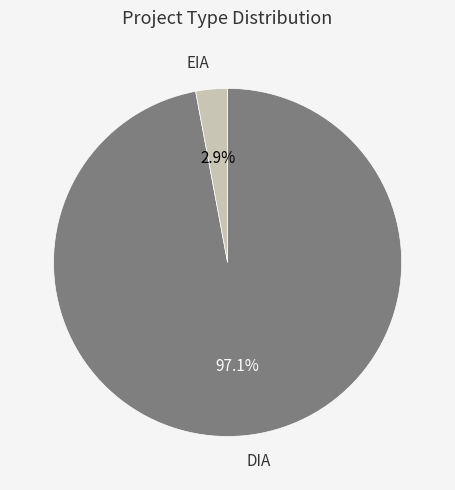

Between DIA and EIA, which is larger?

DIA